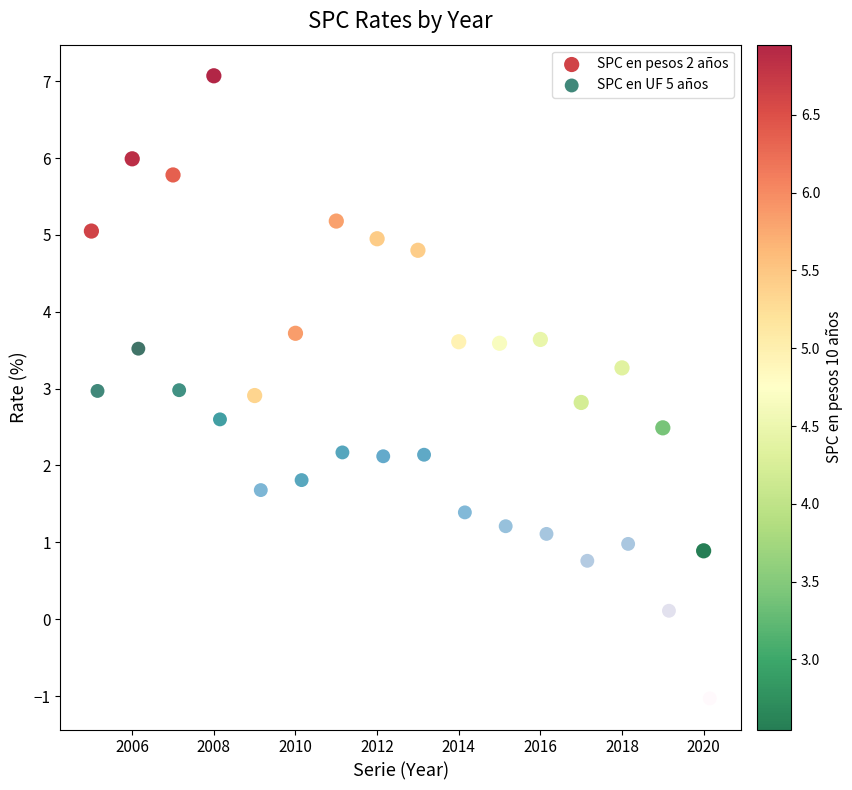

Which series has the widest spread of Y values?

SPC en pesos 2 años